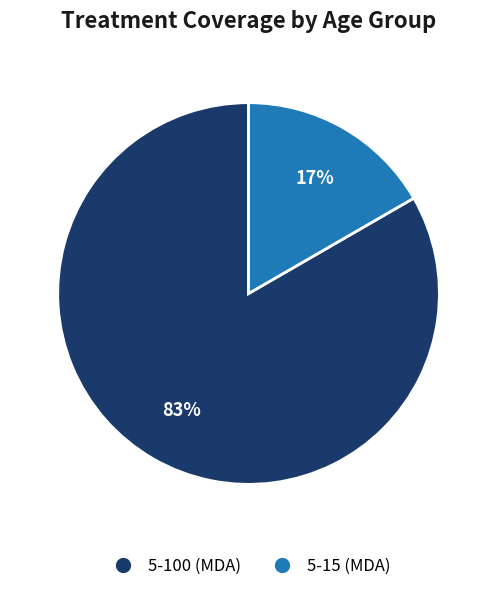

True or false: 5-15 (MDA) accounts for 17% of the total.

True